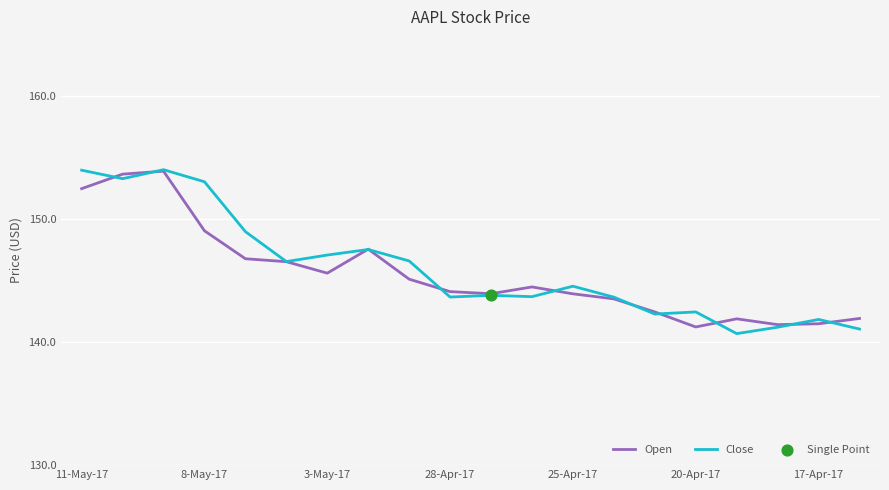

What is the minimum value for Close?

140.7